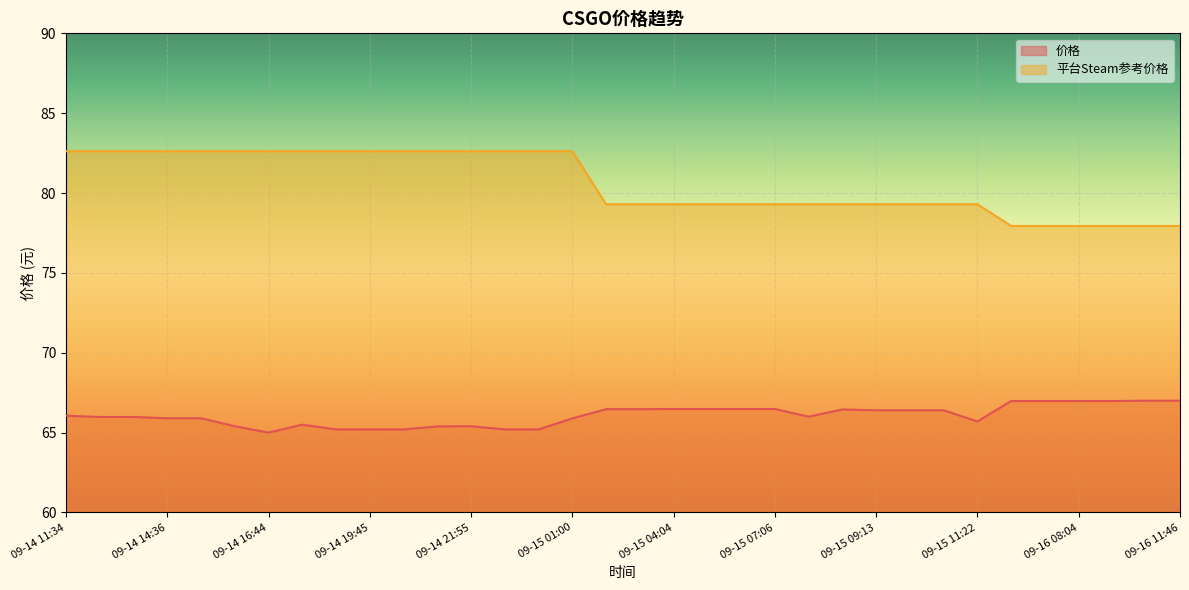

True or false: 平台Steam参考价格 has a value of 79.3 at 09-15 10:22.

True